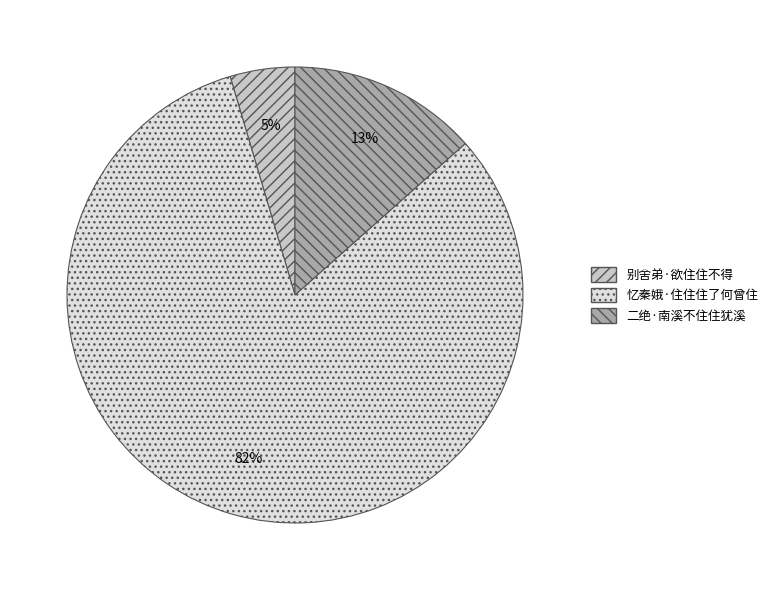

Which category has the biggest portion of the pie?

忆秦娥·住住住了何曾住